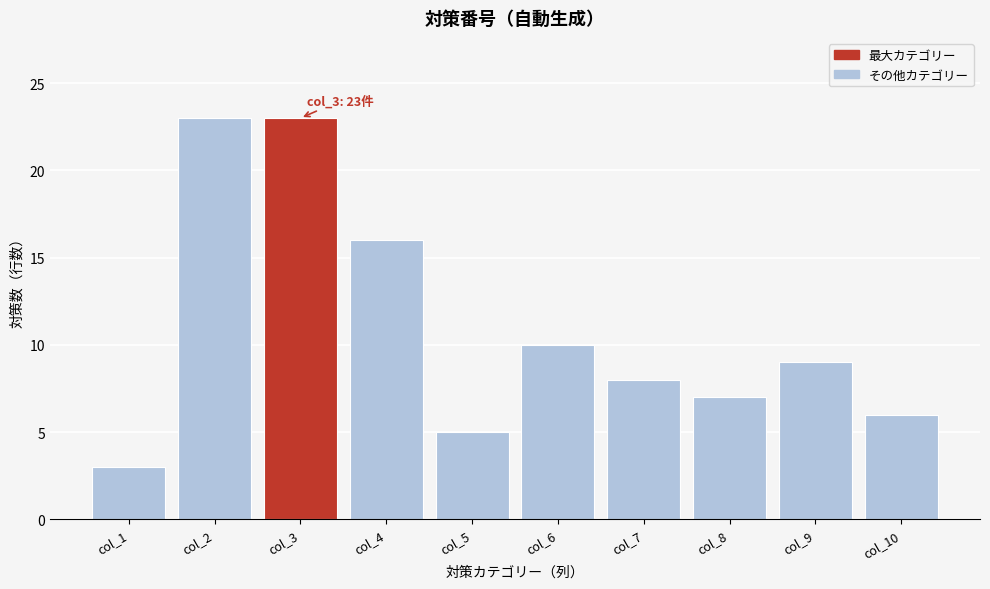

Reading left to right, transcribe all the data shown in this chart.

col_1=3	col_2=23	col_3=23	col_4=16	col_5=5	col_6=10	col_7=8	col_8=7	col_9=9	col_10=6